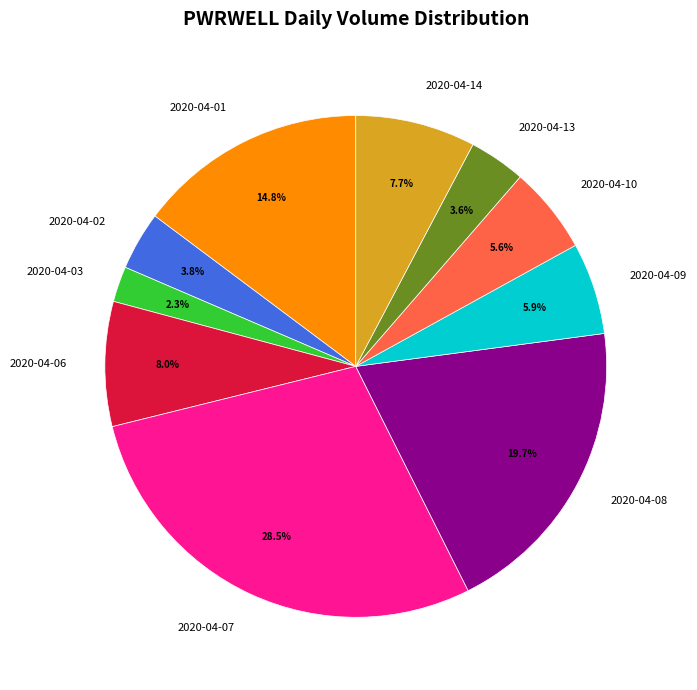

Which slice is the largest?

2020-04-07